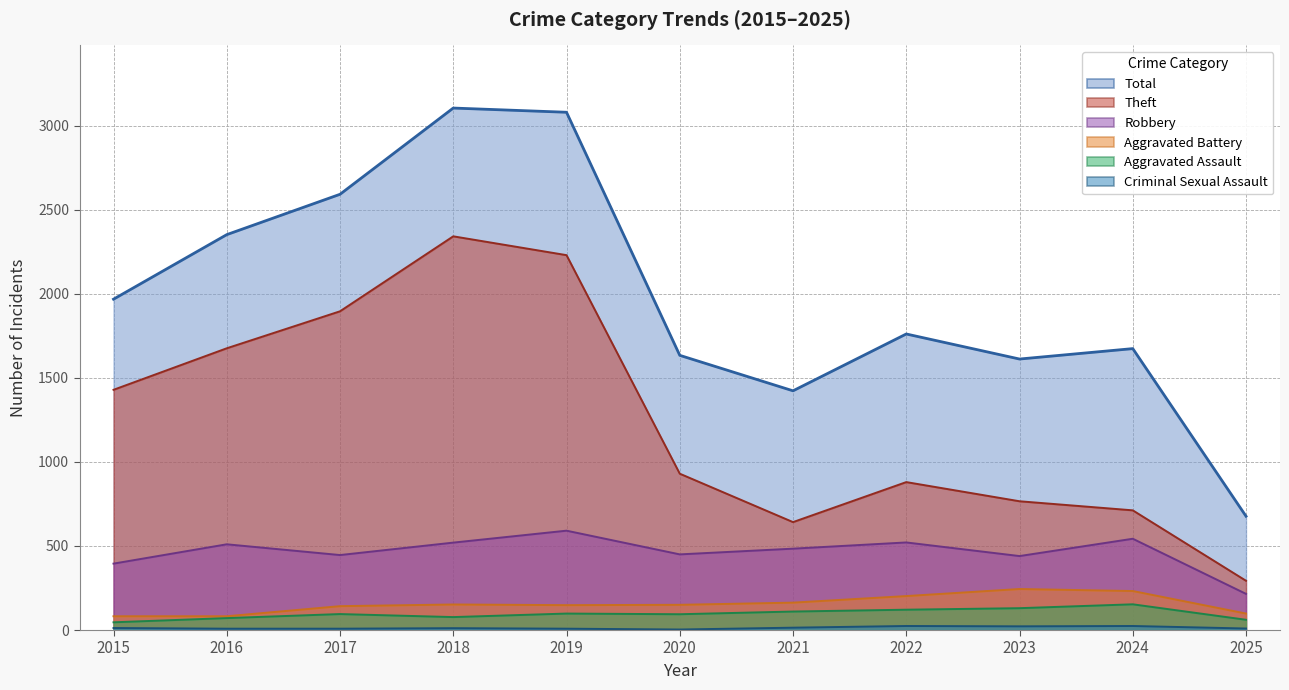

What is the difference between the maximum and minimum values in the Robbery series?

376